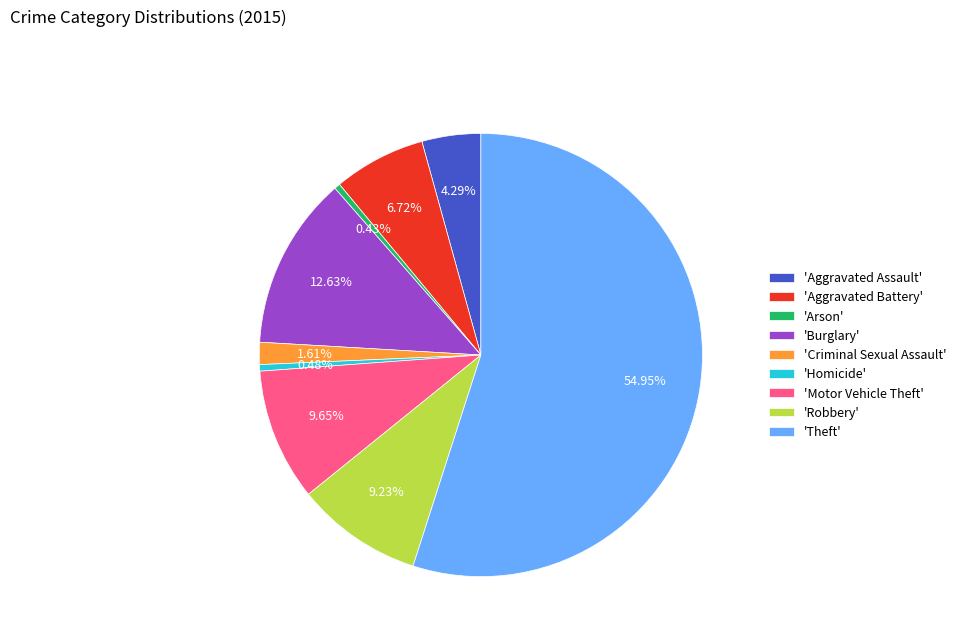

Which slice represents more than half of the pie?

'Theft'